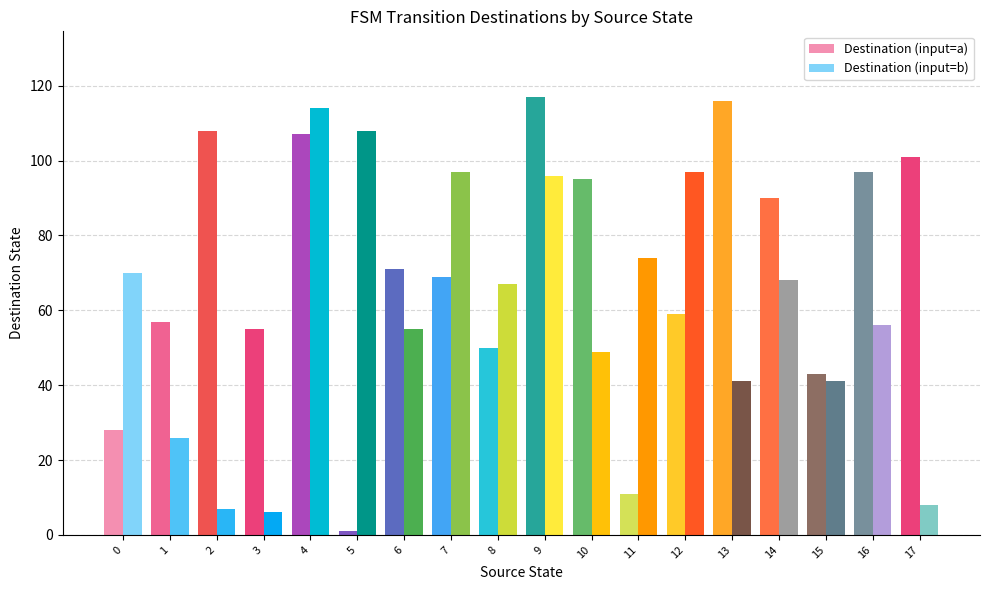

What is the maximum value for Destination (input=b)?

114